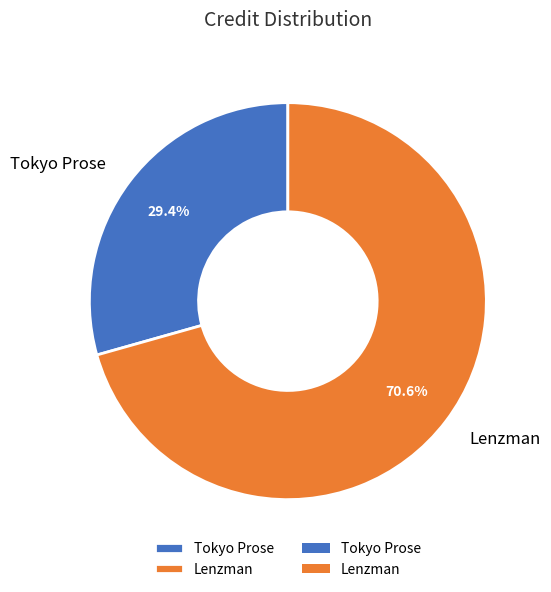

Which category accounts for the majority?

Lenzman